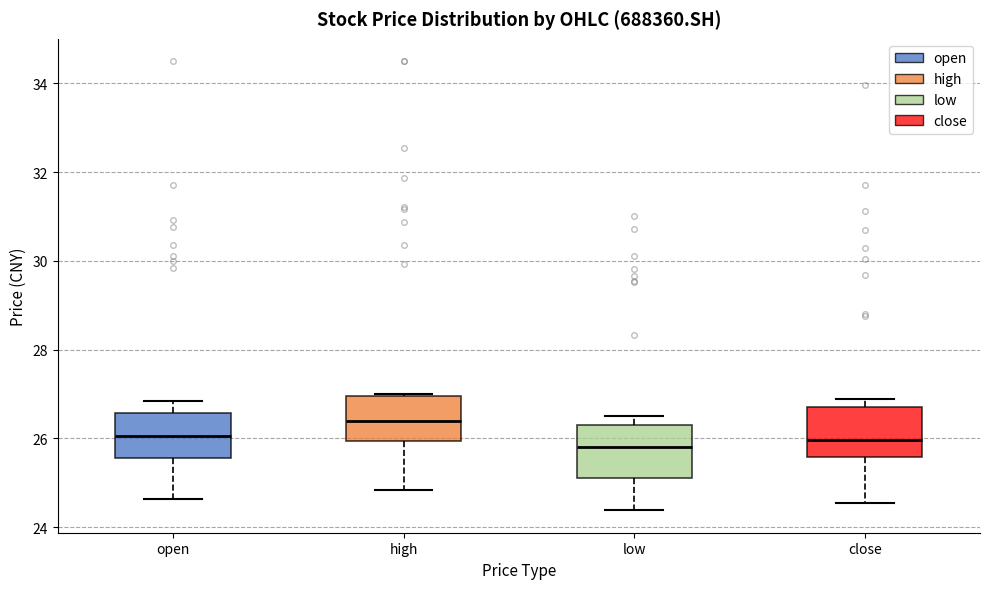

Reading left to right, read every box against the y-axis: the position of its median line, the range the box covers, and the ends of its whiskers. The values are not printed on the chart, so give them approximately, as read against the axis.

open: median 26.0, box 25.6 to 26.6, whiskers 24.6 to 26.8
high: median 26.4, box 26.0 to 27.0, whiskers 24.8 to 27.0
low: median 25.8, box 25.2 to 26.2, whiskers 24.4 to 26.6
close: median 26.0, box 25.6 to 26.8, whiskers 24.6 to 26.8 (just above the box's upper edge)